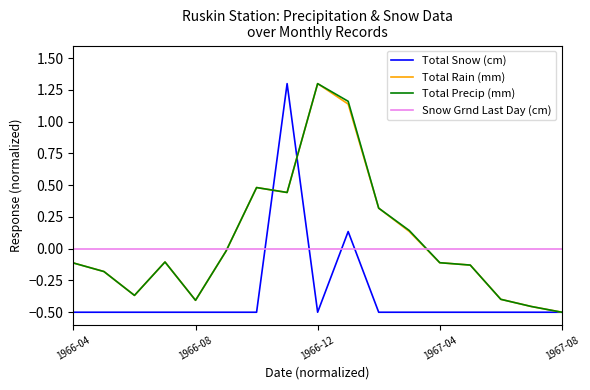

What is the greatest value displayed?

1.3